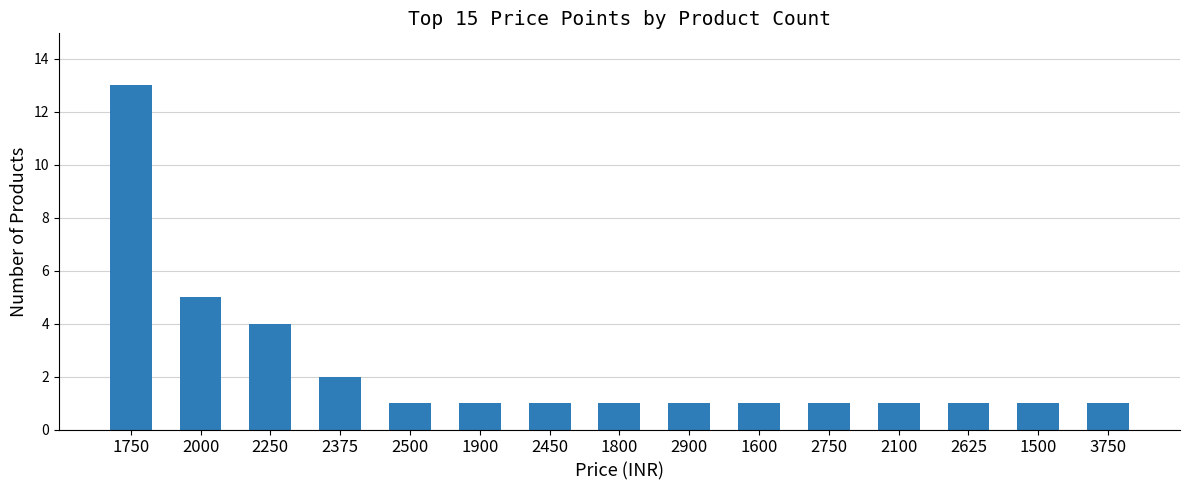

What position from the left is 2250?

3